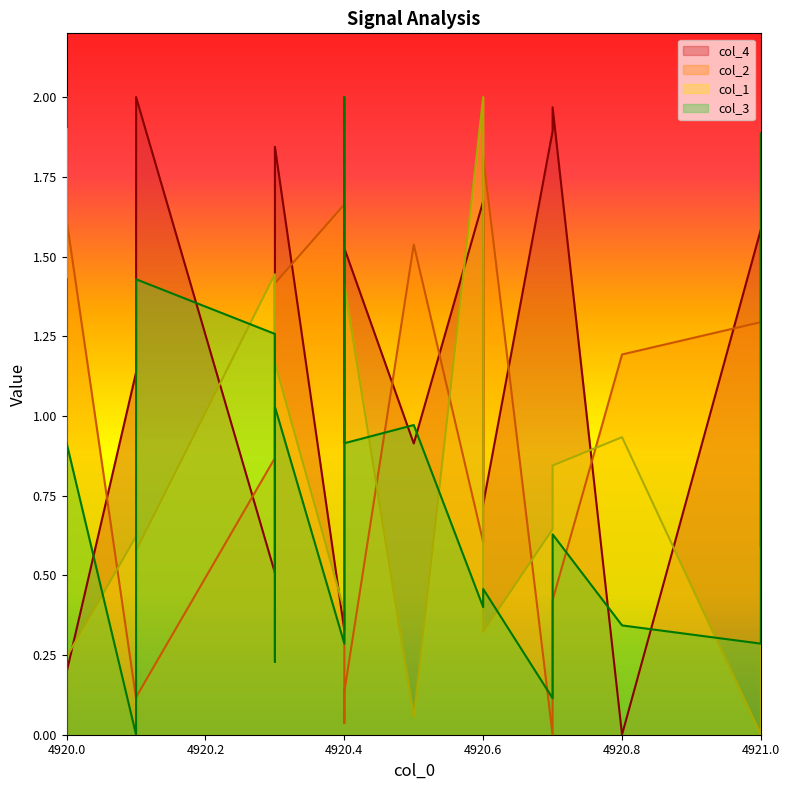

What is the difference between the col_3 values at 4920.0 and 4920.7?

0.3